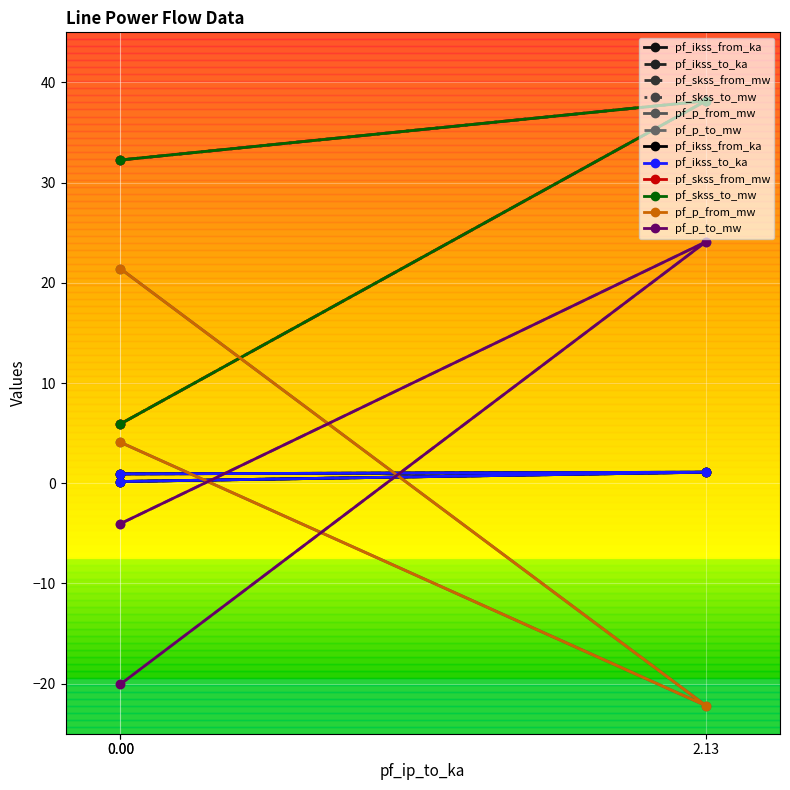

Reading left to right, list all the values displayed in this chart.

pf_ikss_from_ka: 0.9	1.1	0.2
pf_ikss_to_ka: 0.9	1.1	0.2
pf_skss_from_mw: 32.3	38.2	5.9
pf_skss_to_mw: 32.3	38.2	5.9
pf_p_from_mw: 21.4	-22.2	4.1
pf_p_to_mw: -20.1	24.1	-4.0